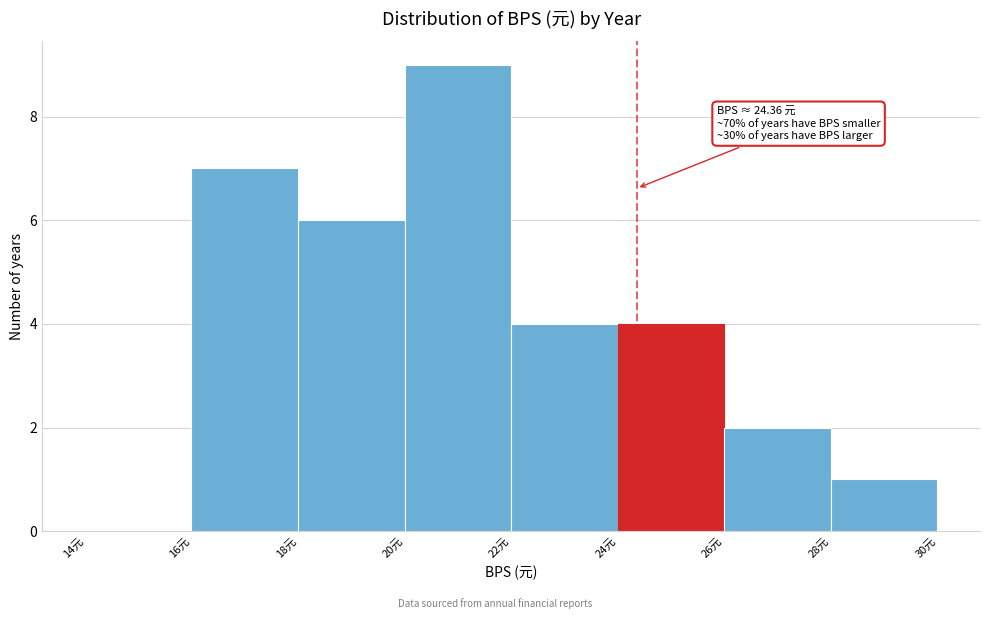

Which range on the x-axis has the tallest bar?

20 to 22